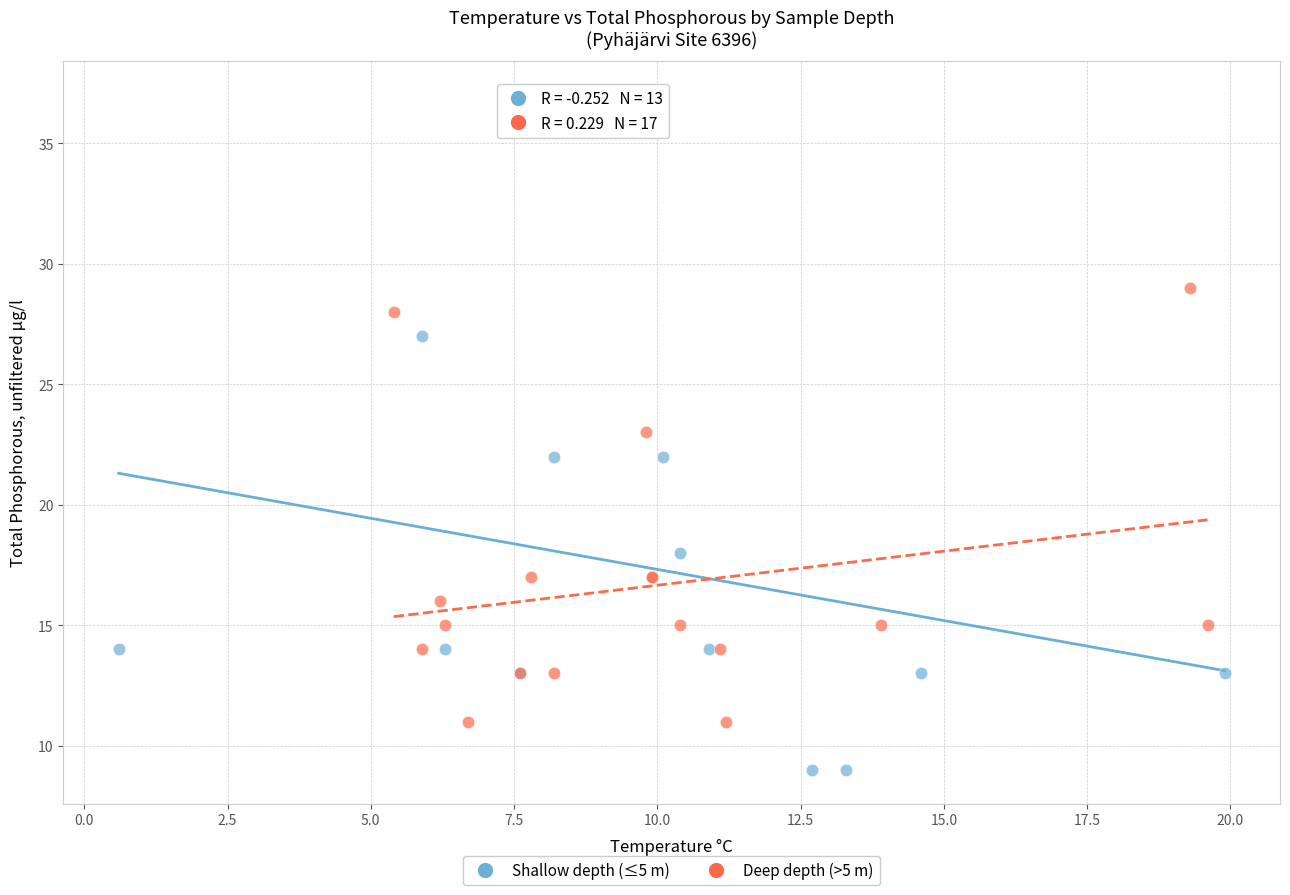

Which series has the widest spread of Y values?

Shallow depth (≤5 m)